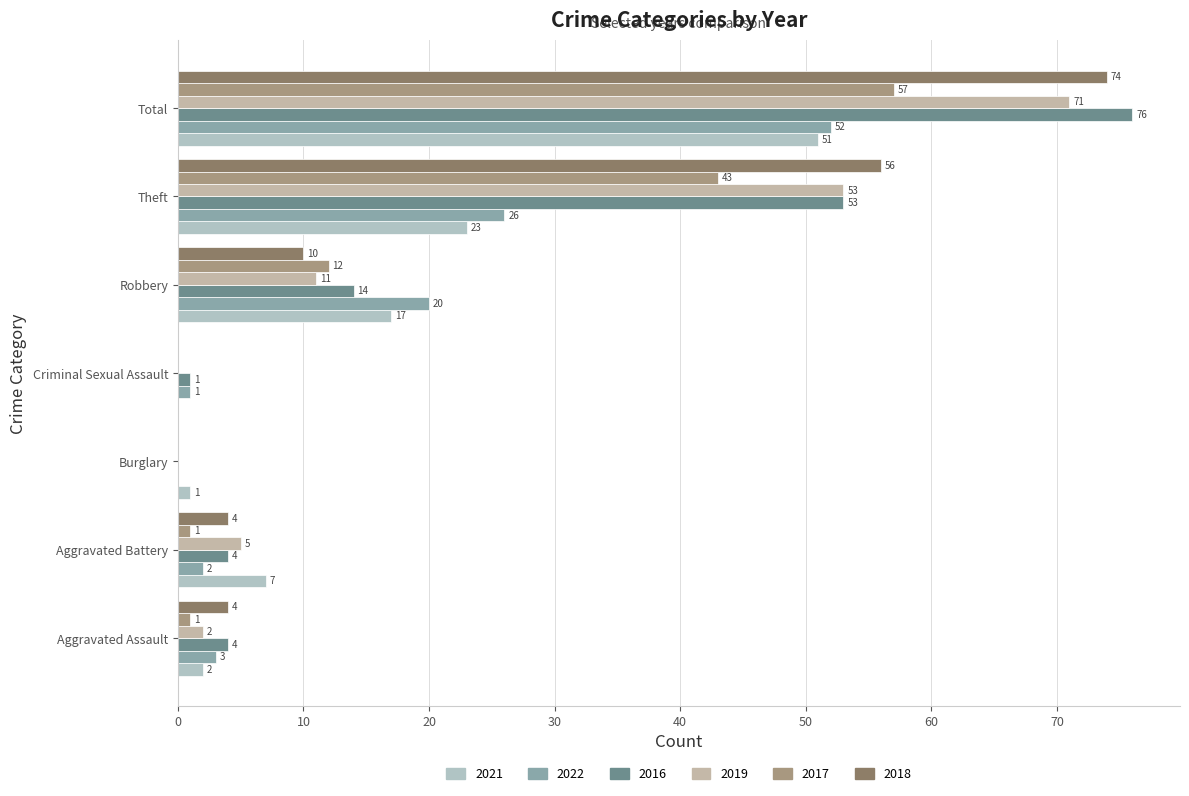

Is it true that 2017 equals 57 at Total?

True